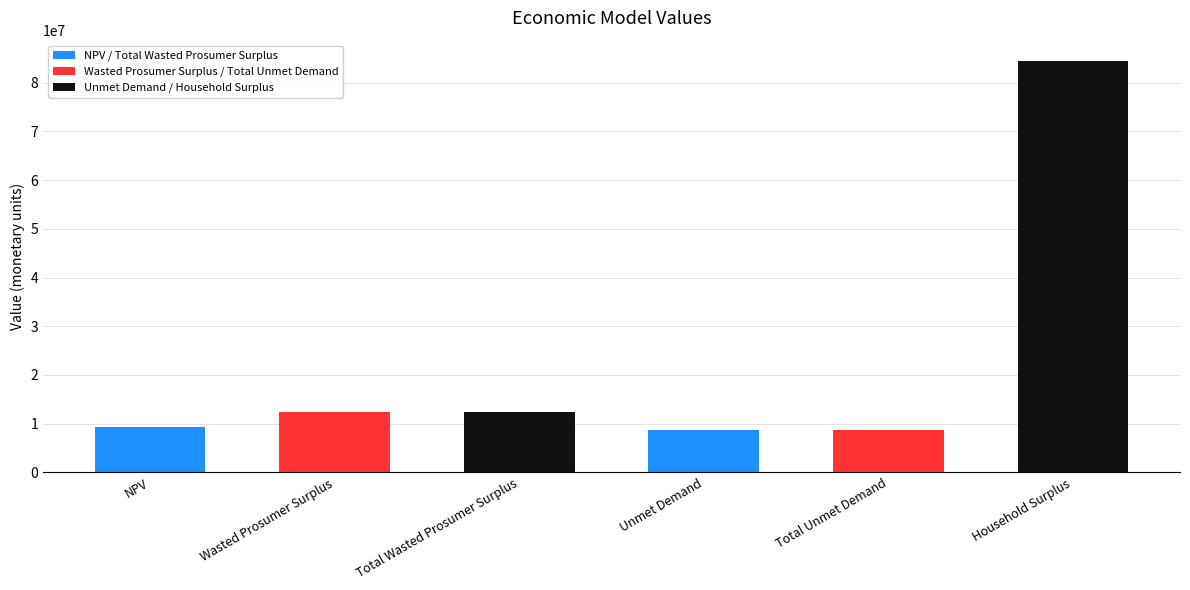

The value at Total Unmet Demand is 12571697.3. True or false?

False